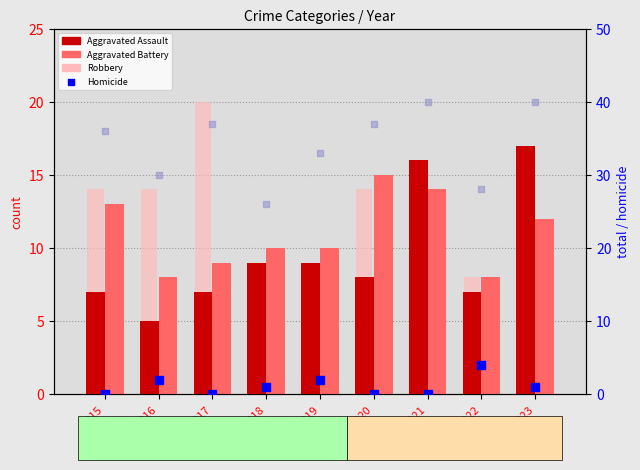

Which series has the largest Y range (max minus min)?

Robbery